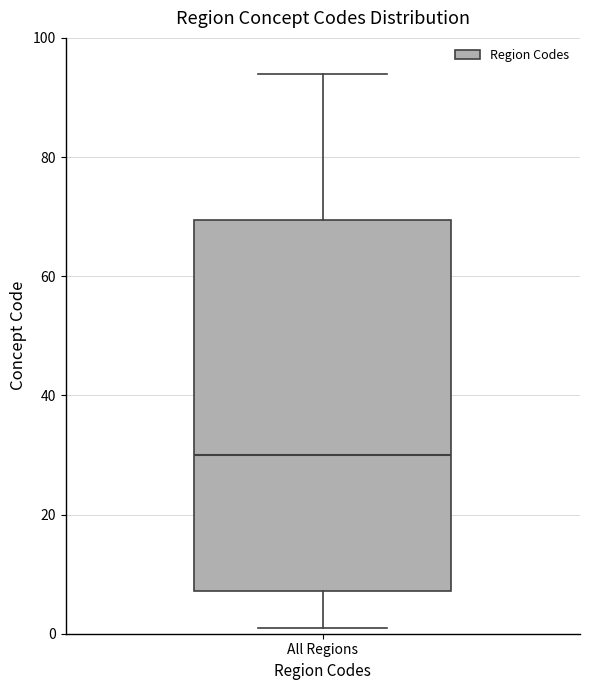

Transcribe this box plot: give where the median line is, the range the box spans, and where the two whiskers end, as read against the y-axis. The values are not printed on the chart, so give them approximately, as read against the axis.

median 30, box 8 to 70, whiskers 2 to 94